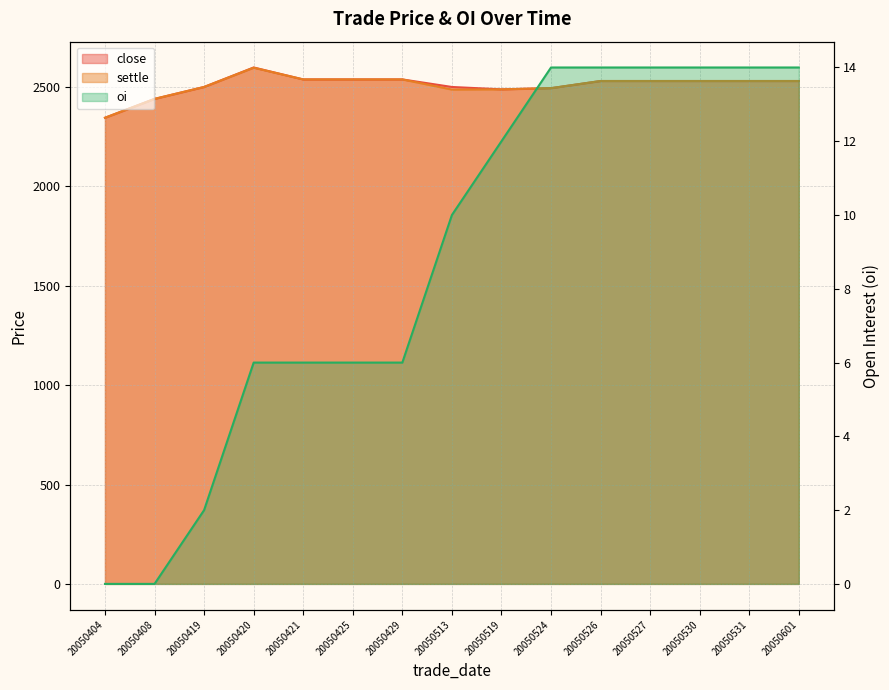

What is the sum of the close values at 20050429 and 20050601?

5068